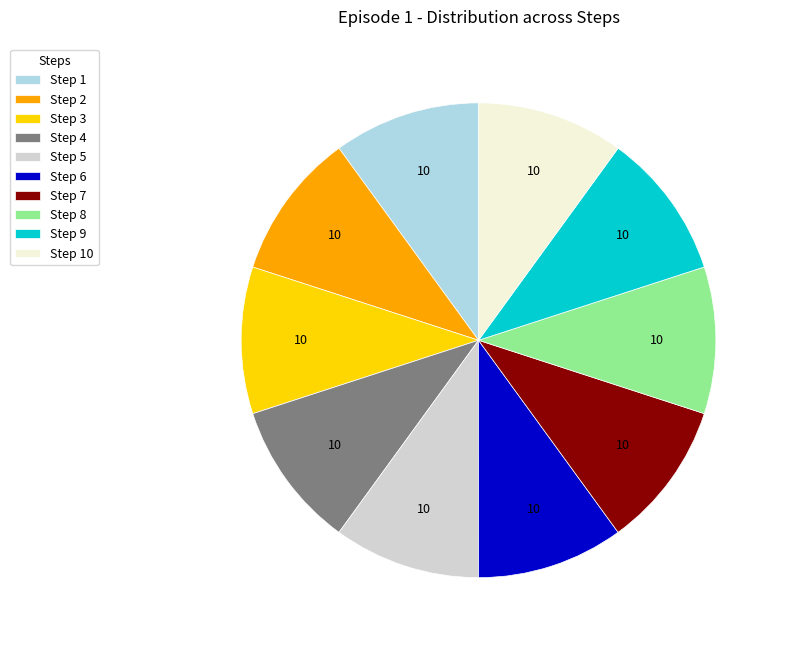

Is there any slice that represents more than half of the pie?

No